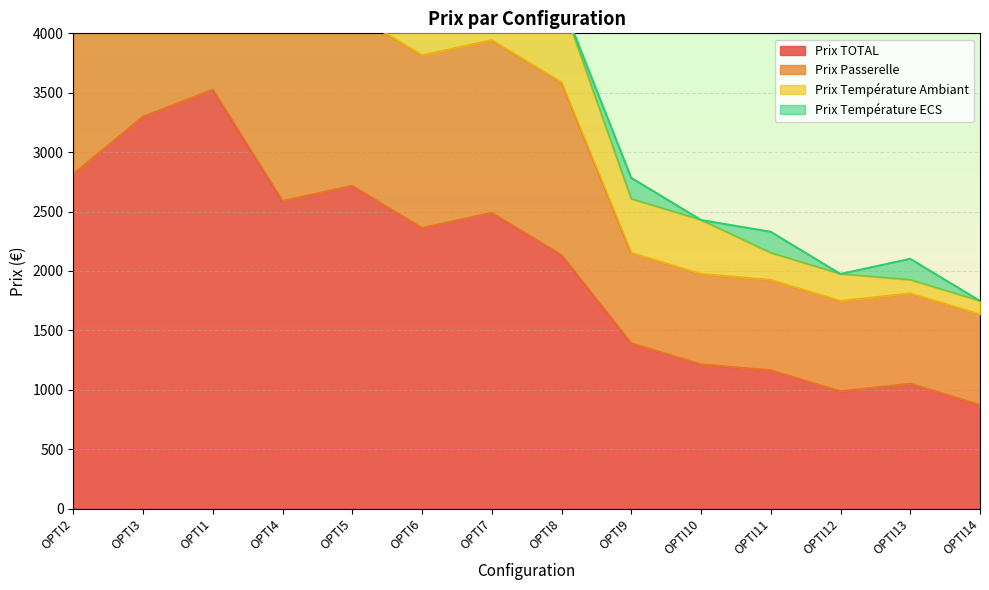

True or false: Prix Température Ambiant and Prix Passerelle cross at least once.

False